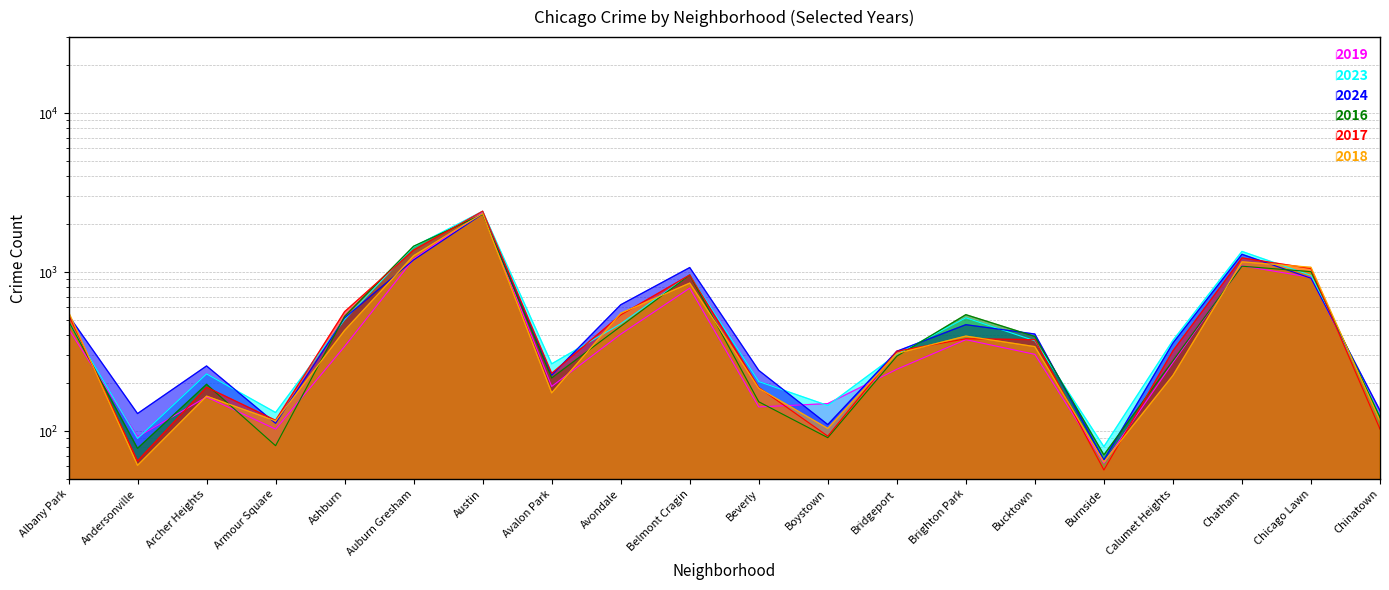

What is the greatest value displayed?

2415